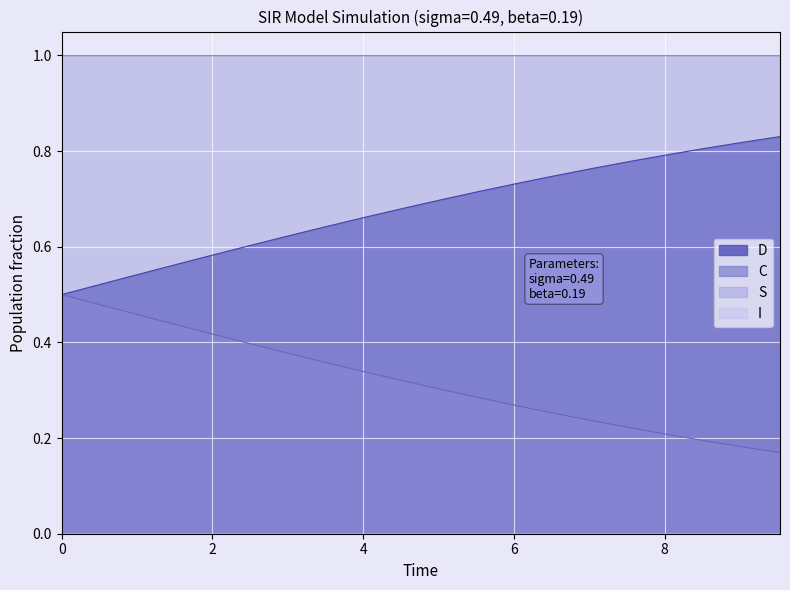

Reading left to right, what are all the values shown in this chart?

S: 1.0	1.0	1.0	1.0	1.0	1.0	1.0	1.0	1.0	1.0	1.0	1.0	1.0	1.0	1.0	1.0	1.0	1.0	1.0	1.0
I: 0.0	0.0	0.0	0.0	0.0	0.0	0.0	0.0	0.0	0.0	0.0	0.0	0.0	0.0	0.0	0.0	0.0	0.0	0.0	0.0
C: 0.5	0.5	0.5	0.6	0.6	0.6	0.6	0.6	0.7	0.7	0.7	0.7	0.7	0.7	0.8	0.8	0.8	0.8	0.8	0.8
D: 0.5	0.5	0.5	0.4	0.4	0.4	0.4	0.4	0.3	0.3	0.3	0.3	0.3	0.3	0.2	0.2	0.2	0.2	0.2	0.2